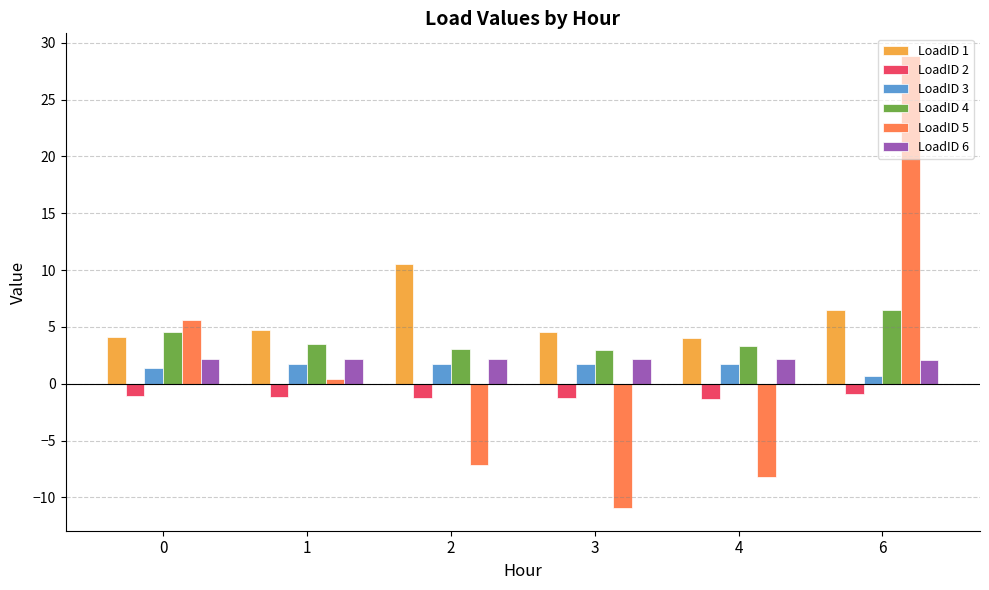

What is the highest value of the LoadID 1 series?

10.5